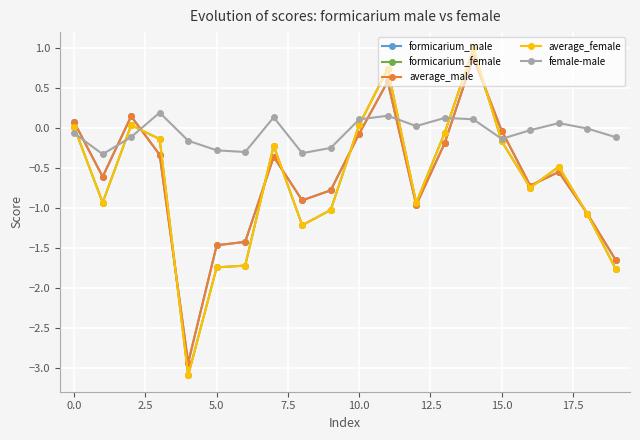

What is the value of the female-male point at the 16th from the left?

-0.1